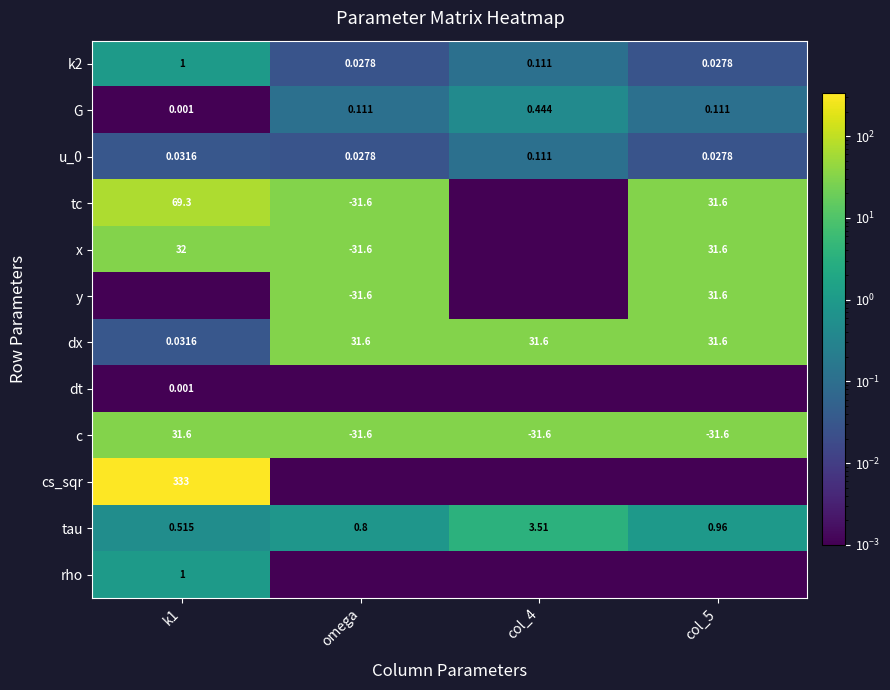

What is the spread (max minus min) of values at k1?

332.9